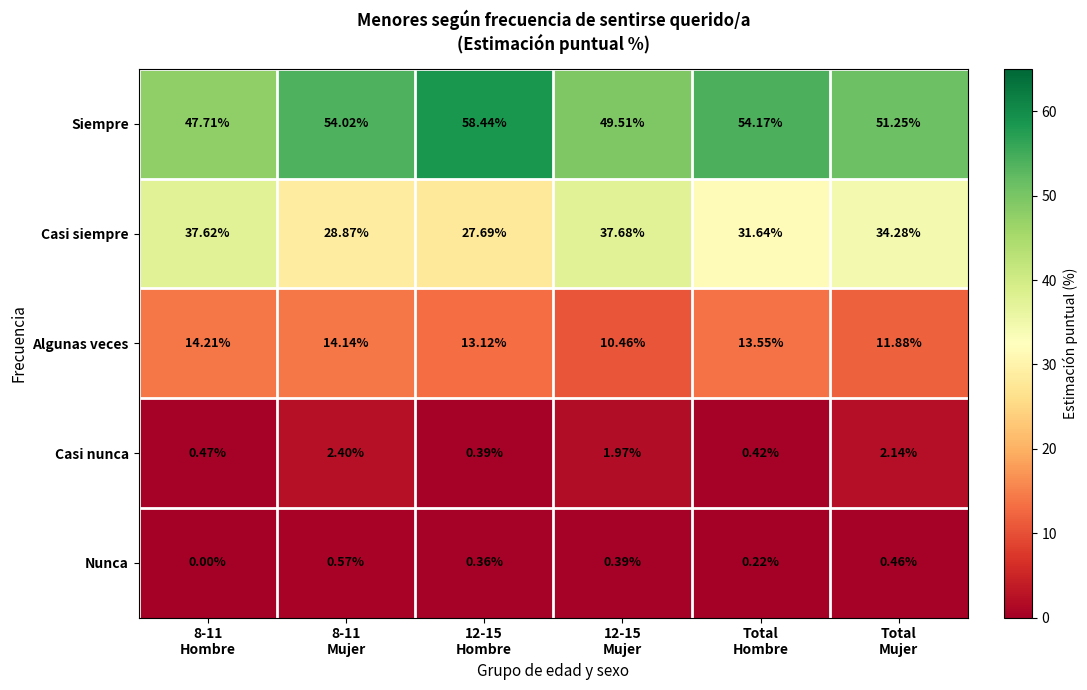

Which series has the widest spread of values?

Siempre